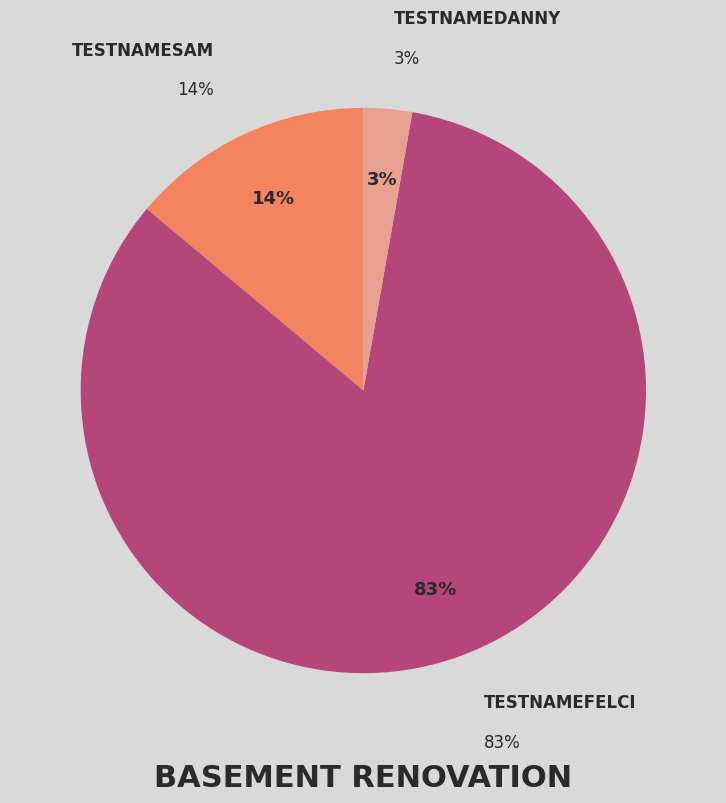

What percentage is the TestNameFelci slice, to the nearest percent?

83%